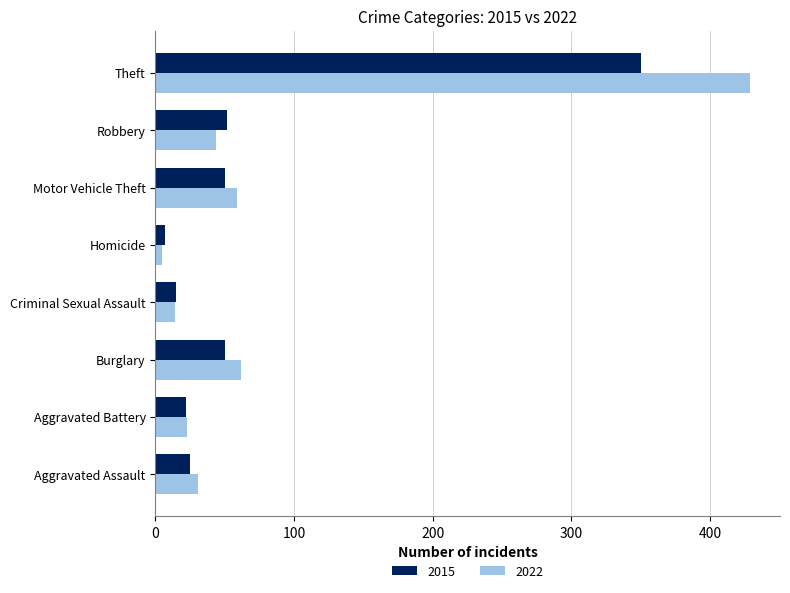

Which series has the largest range (max minus min)?

2022